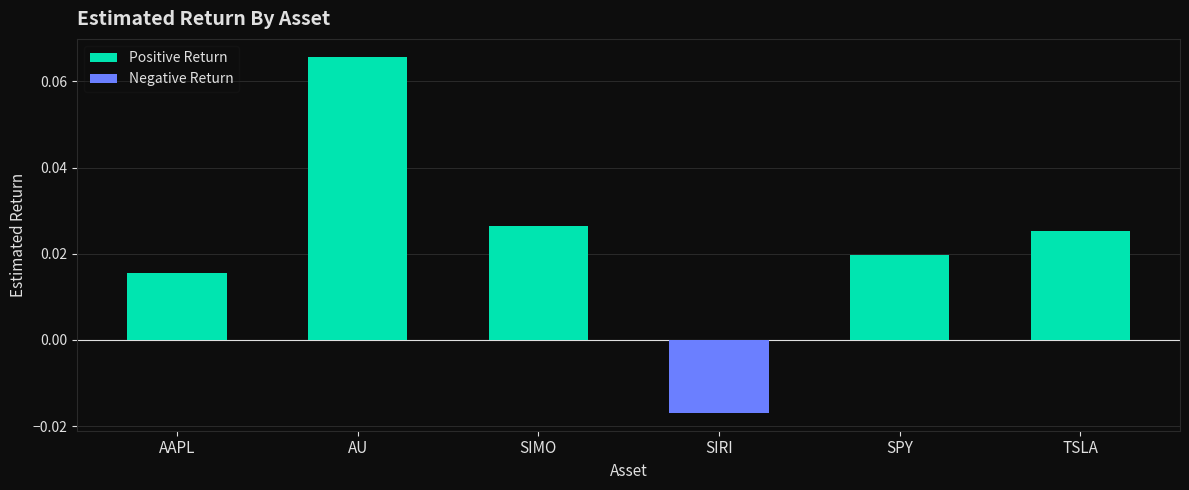

Which series changed the most between AAPL and TSLA?

Positive Return